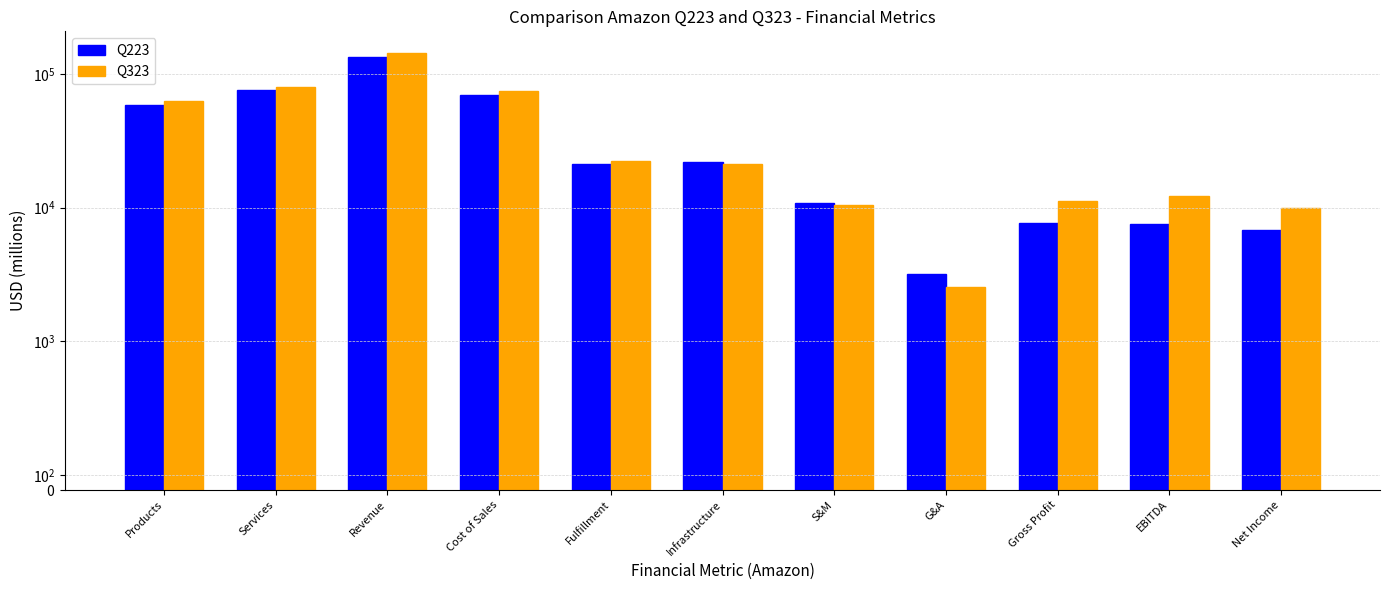

Is it true that Q223 equals 106947 at Services?

False